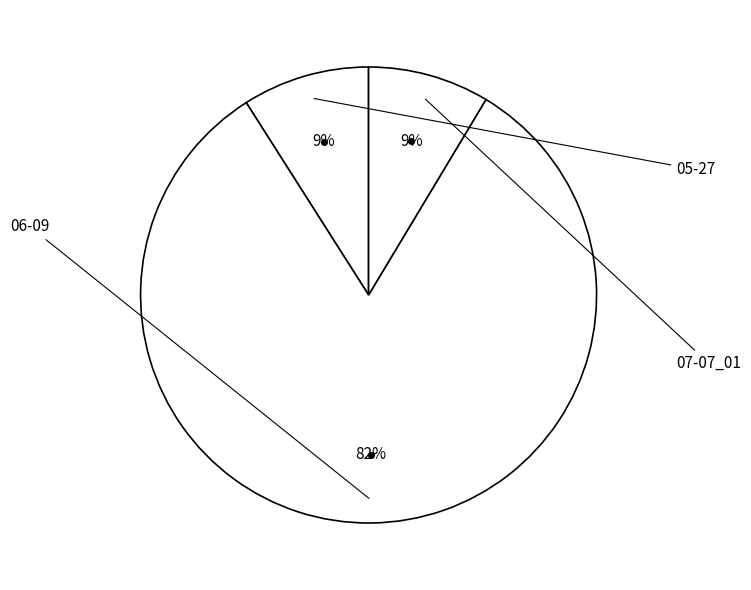

How many segments does this pie chart have?

3